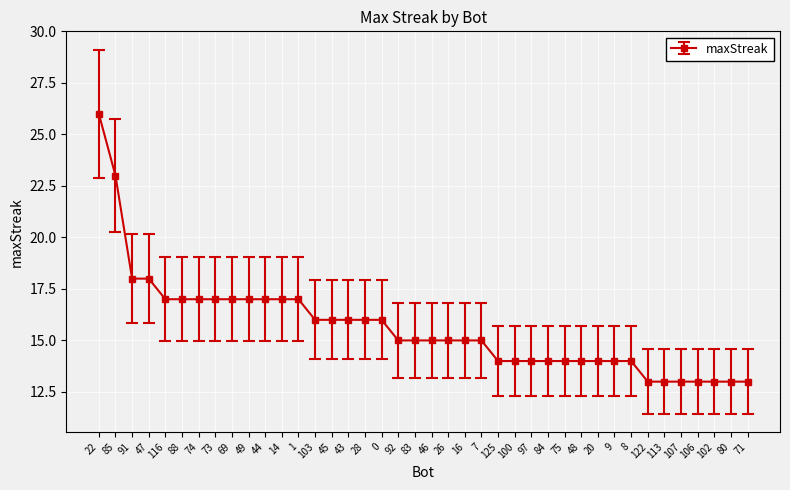

The chart shows a value of 25 at 49. True or false?

False